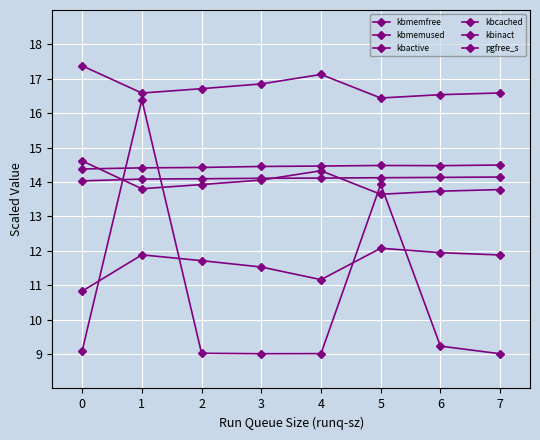

What value does the kbactive series have at 1?

13.8